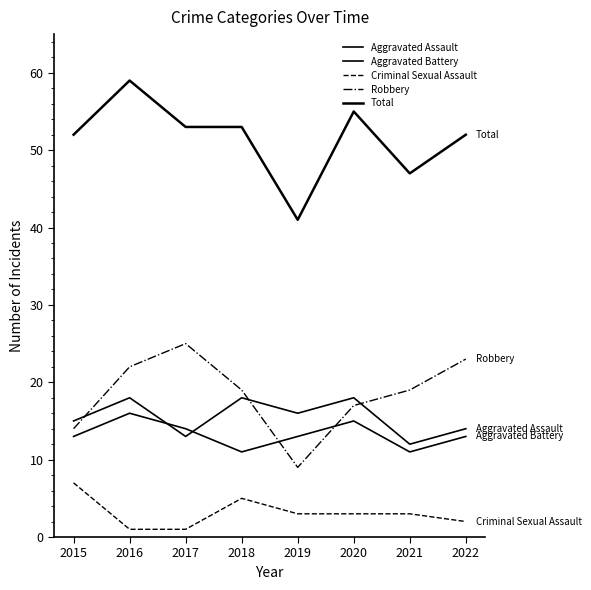

Does the chart have visible grid lines?

No